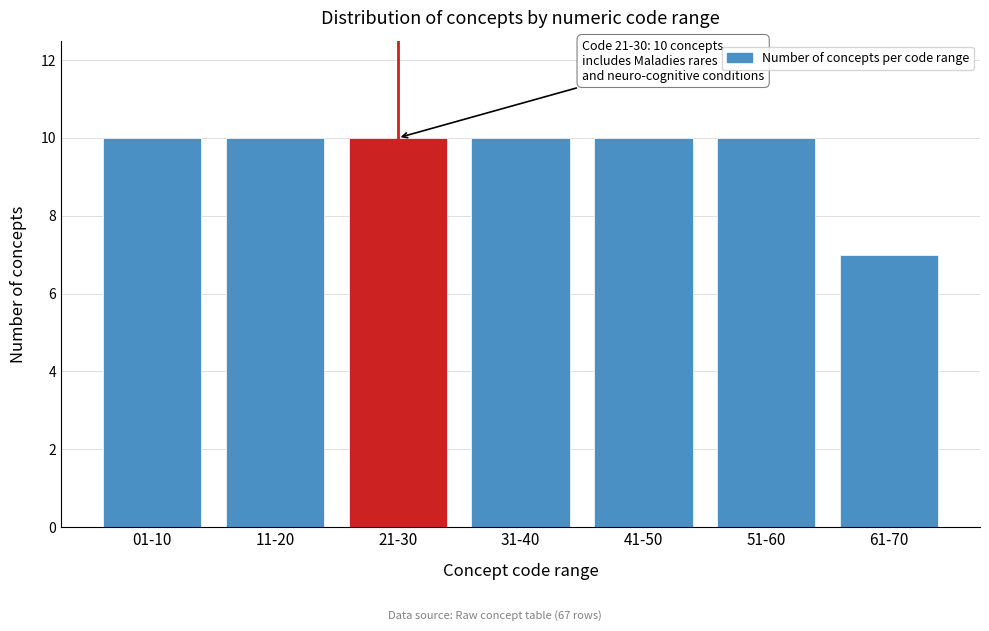

Reading left to right, transcribe all the data shown in this chart.

01-10=10	11-20=10	21-30=10	31-40=10	41-50=10	51-60=10	61-70=7